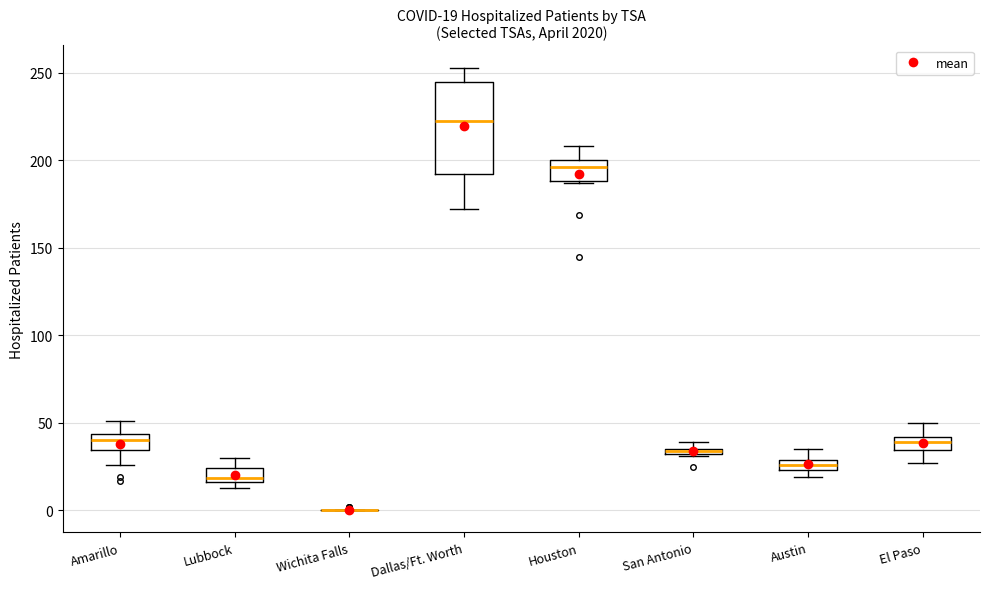

Comparing the boxes themselves (not the whiskers), which one is the tallest?

Dallas/Ft. Worth